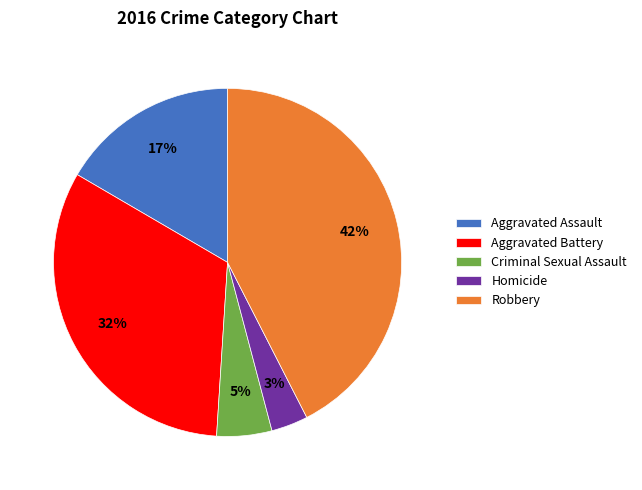

How many segments does this pie chart have?

5